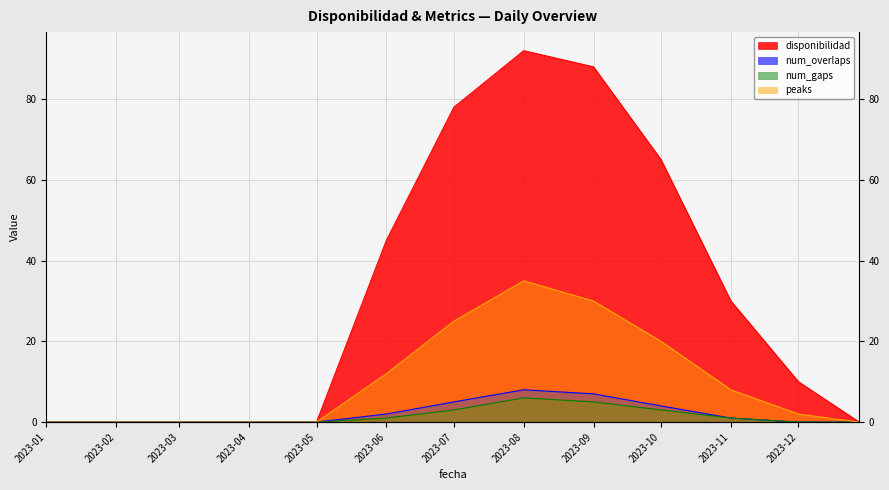

At how many categories does at least one series exceed 62?

4